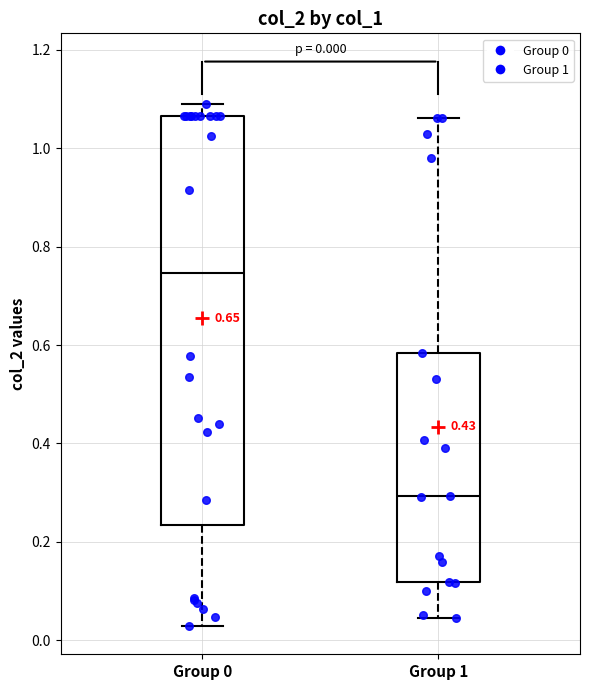

Comparing the boxes themselves (not the whiskers), which one is the tallest?

Group 0